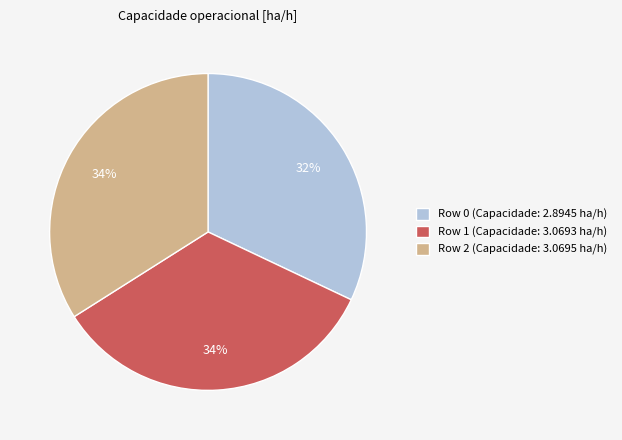

What percentage is the Row 1 slice, to the nearest percent?

34%